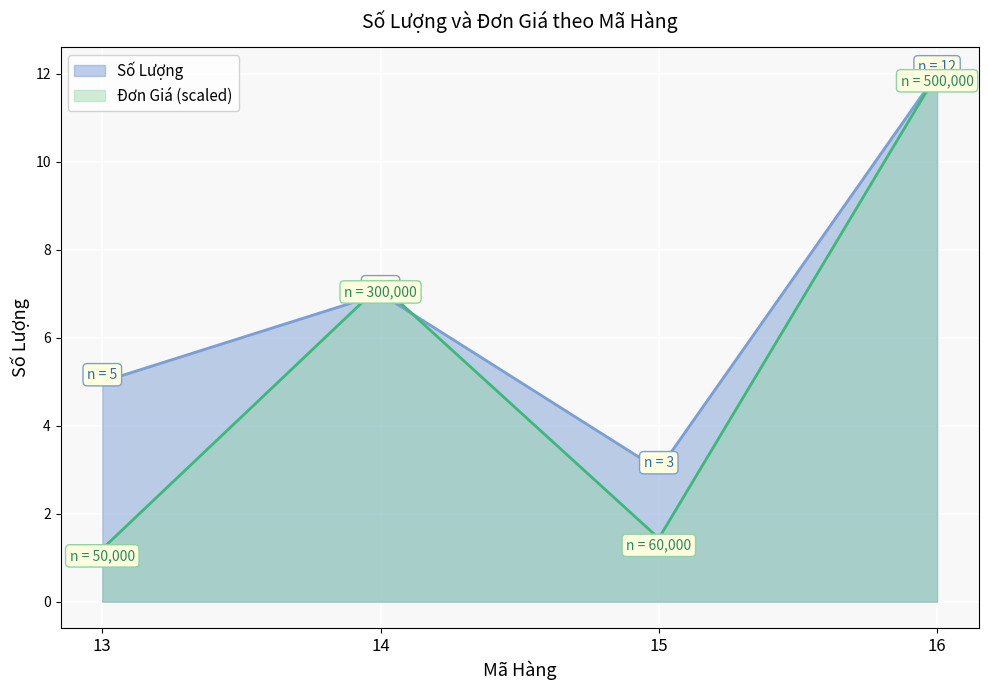

Count the number of data series in this chart.

2